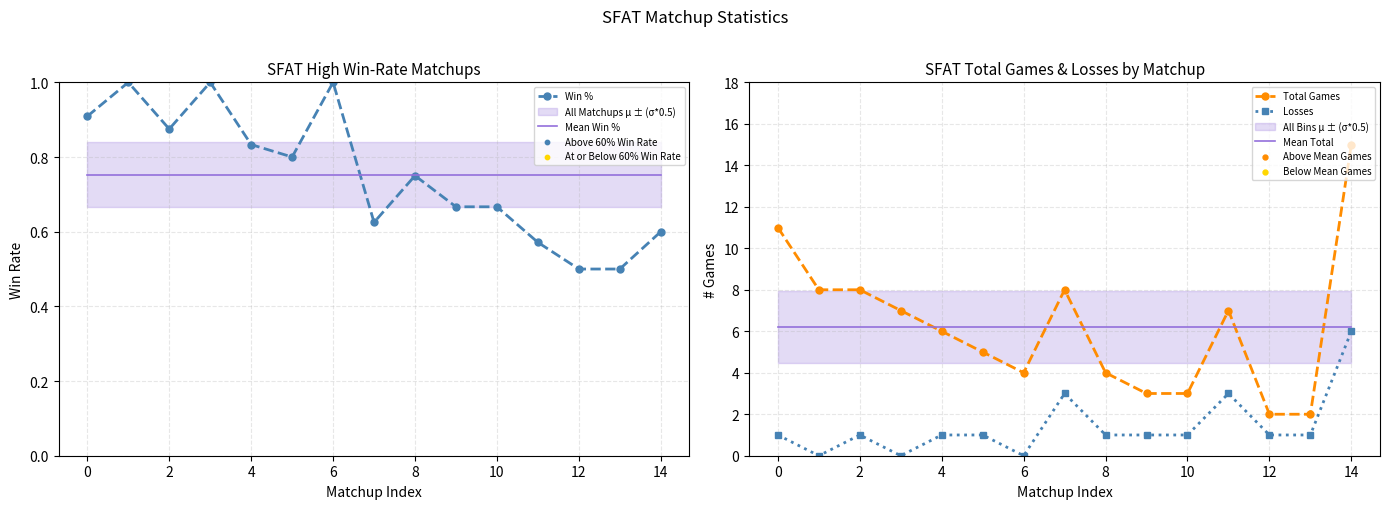

True or false: Losses and Total Games intersect in this chart.

False